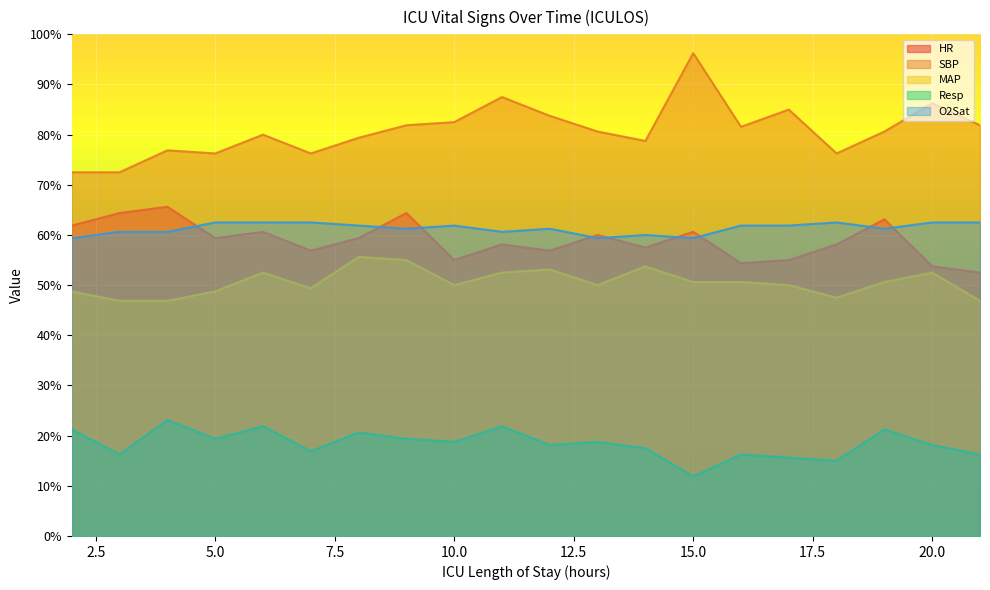

Reading right to left, transcribe all the data shown in this chart.

HR: 52.5	53.8	63.1	58.1	55.0	54.4	60.6	57.5	60.0	56.9	58.1	55.0	64.4	59.4	56.9	60.6	59.4	65.6	64.4	61.9
SBP: 81.9	86.2	80.6	76.2	85.0	81.6	96.2	78.8	80.6	83.8	87.5	82.5	81.9	79.4	76.2	80.0	76.2	76.9	72.5	72.5
MAP: 46.9	52.5	50.6	47.5	50.0	50.6	50.6	53.8	50.0	53.1	52.5	50.0	55.0	55.6	49.4	52.5	48.8	46.9	46.9	48.8
Resp: 16.2	18.1	21.2	15.0	15.6	16.2	11.9	17.5	18.8	18.1	21.9	18.8	19.4	20.6	16.9	21.9	19.4	23.1	16.2	21.2
O2Sat: 62.5	62.5	61.3	62.5	61.9	61.9	59.4	60.0	59.4	61.3	60.6	61.9	61.3	61.9	62.5	62.5	62.5	60.6	60.6	59.4